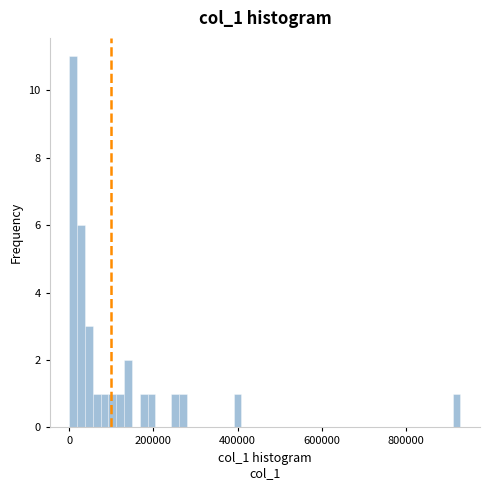

Read against the x-axis, roughly where is the centre of the tallest bar?

0